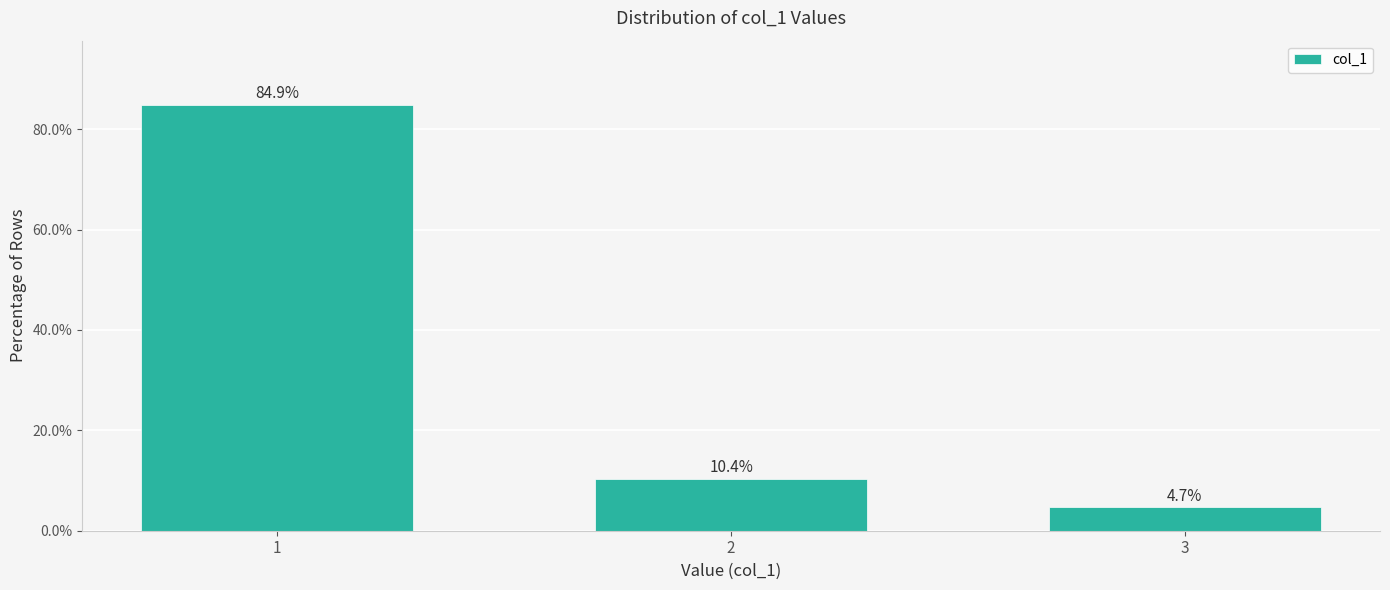

Reading left to right, extract all data points from this chart.

1=84.9	2=10.4	3=4.7